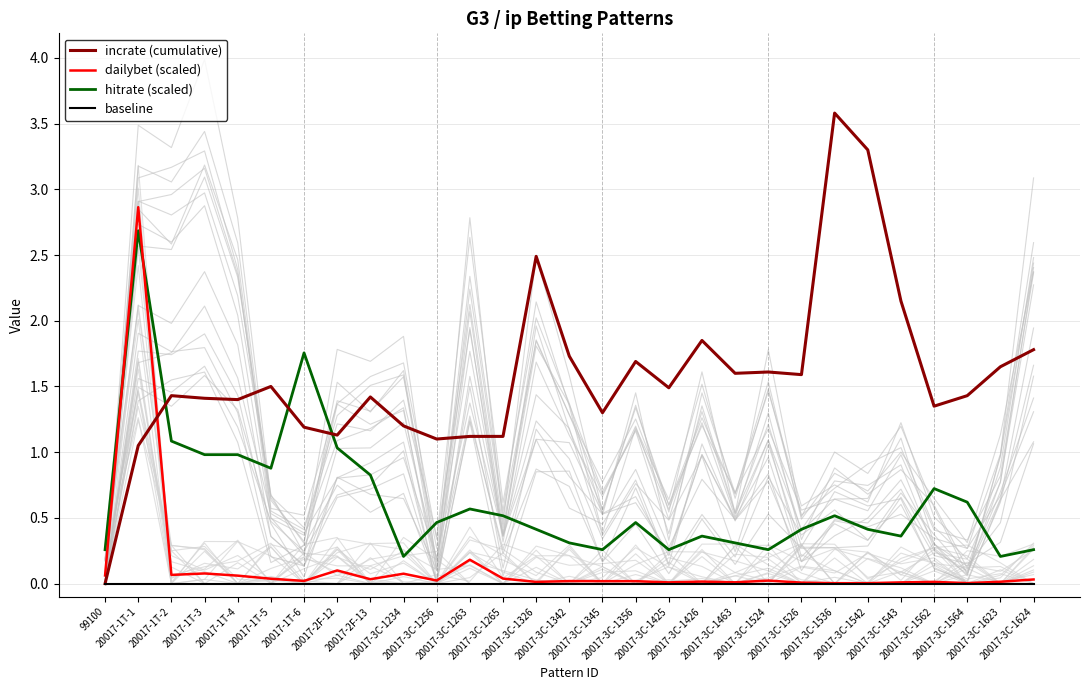

Is the value of incrate (cumulative) at 20017-3C-1564 greater than the value of dailybet (scaled) at 99100?

Yes